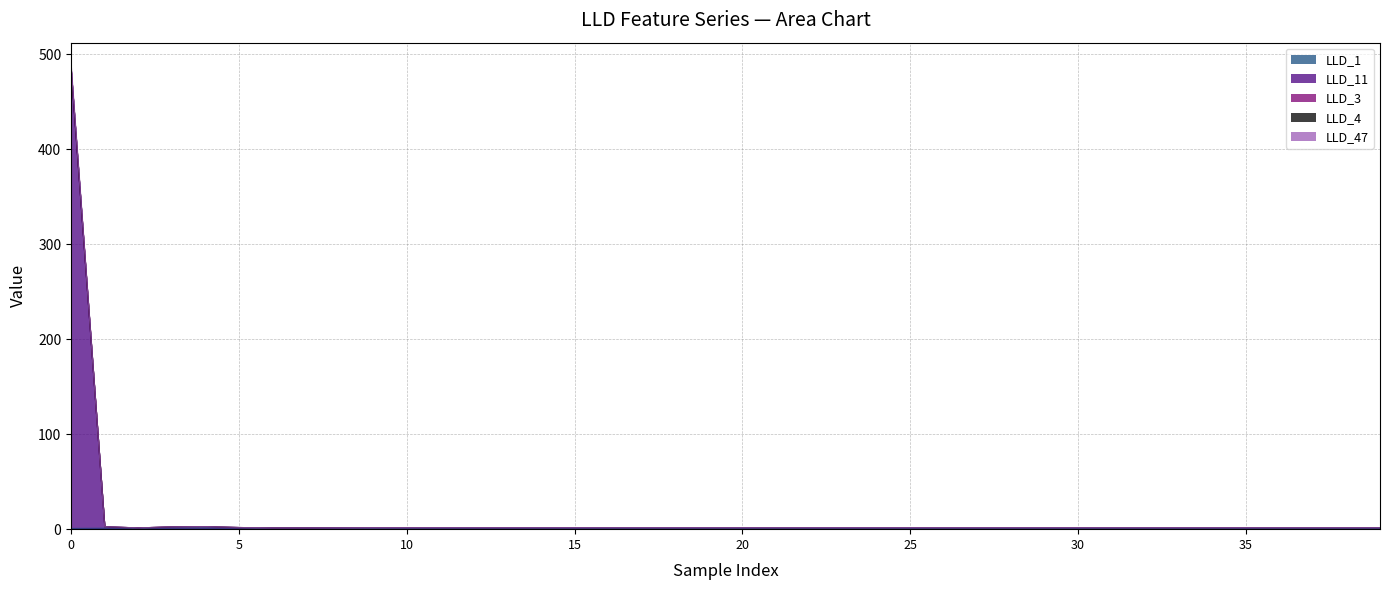

True or false: LLD_1 and LLD_3 intersect in this chart.

False